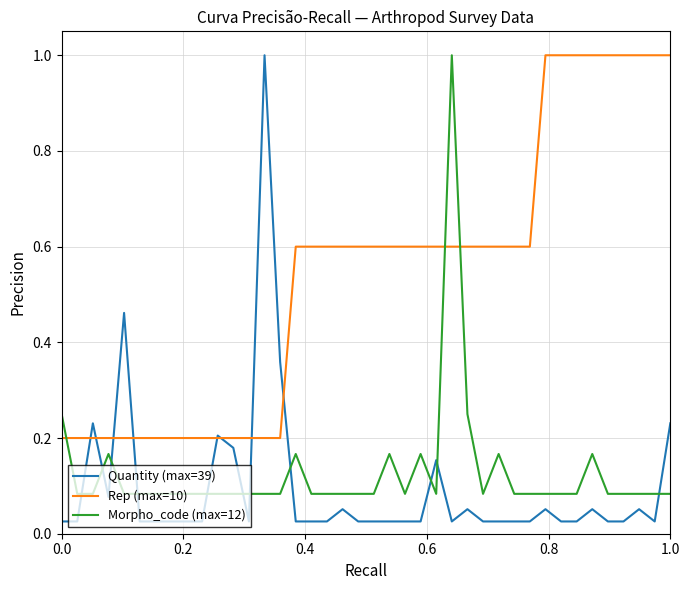

Which series has the largest range (max minus min)?

Quantity (max=39)